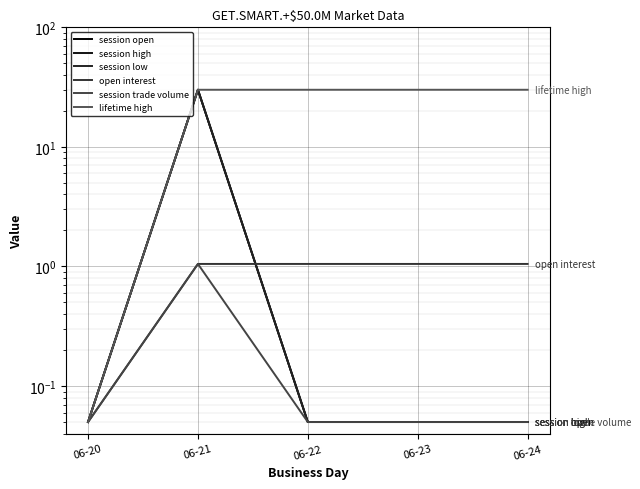

What are all the series names shown in the legend?

session open, session high, session low, open interest, session trade volume, lifetime high